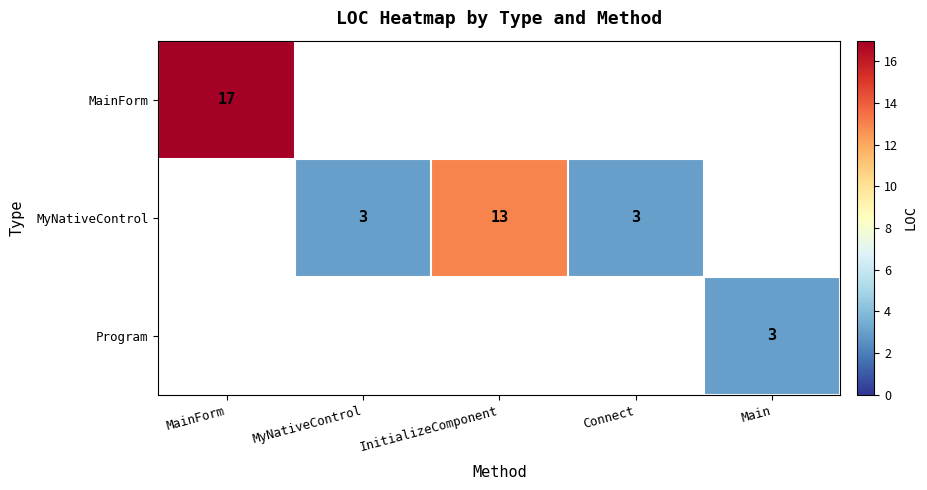

The MainForm series shows 30 at MainForm. True or false?

False